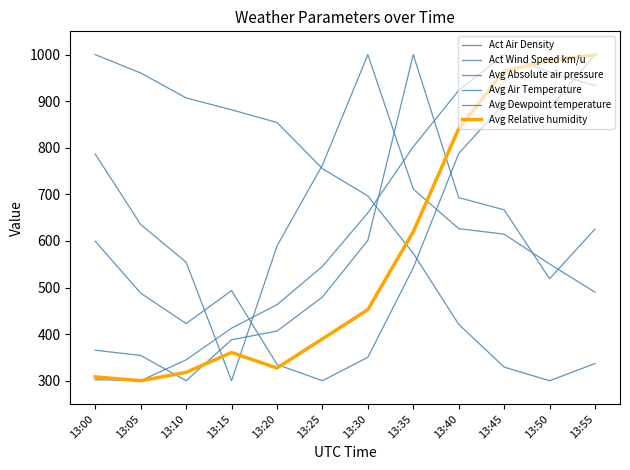

How many values in the Act Air Density series exceed 660?

6